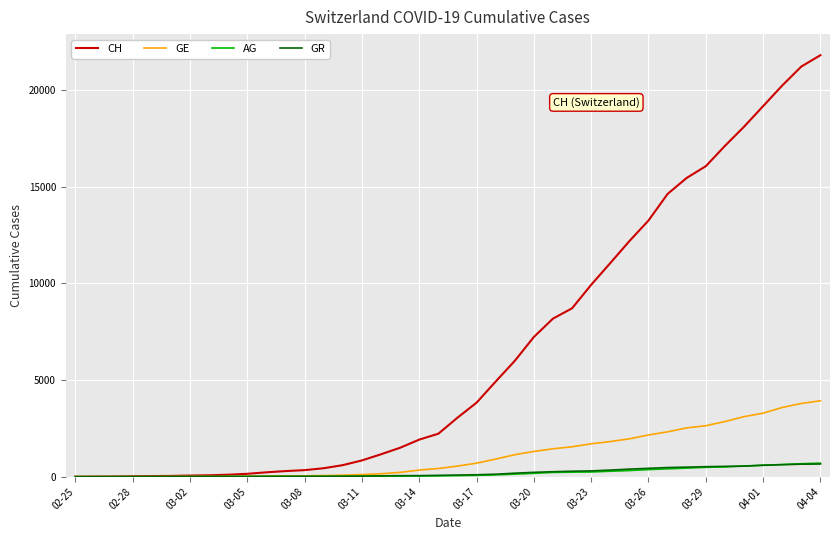

Which series has the widest spread of values?

CH